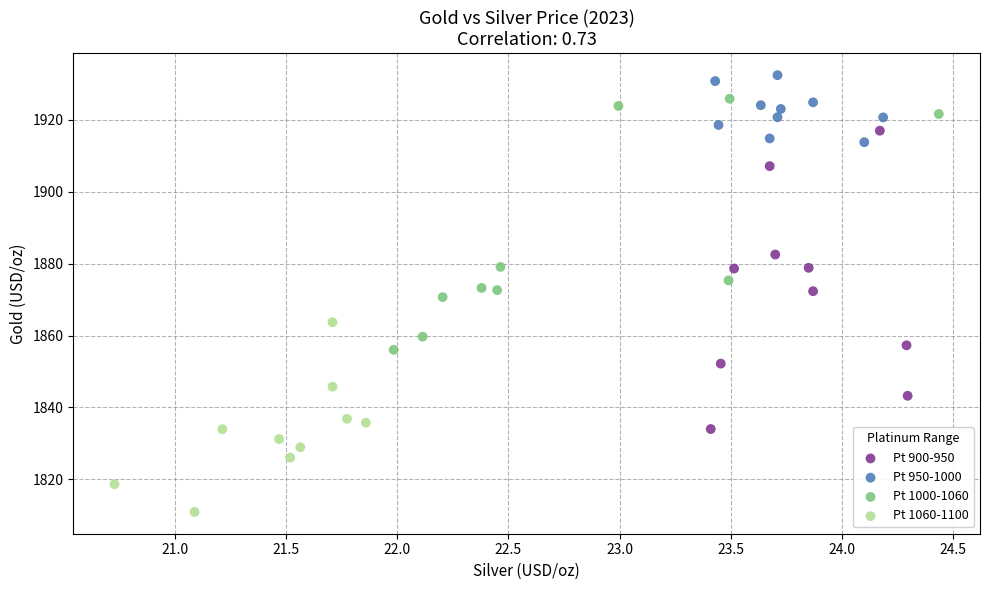

Which series contains the lowest Y value?

Pt 1060-1100